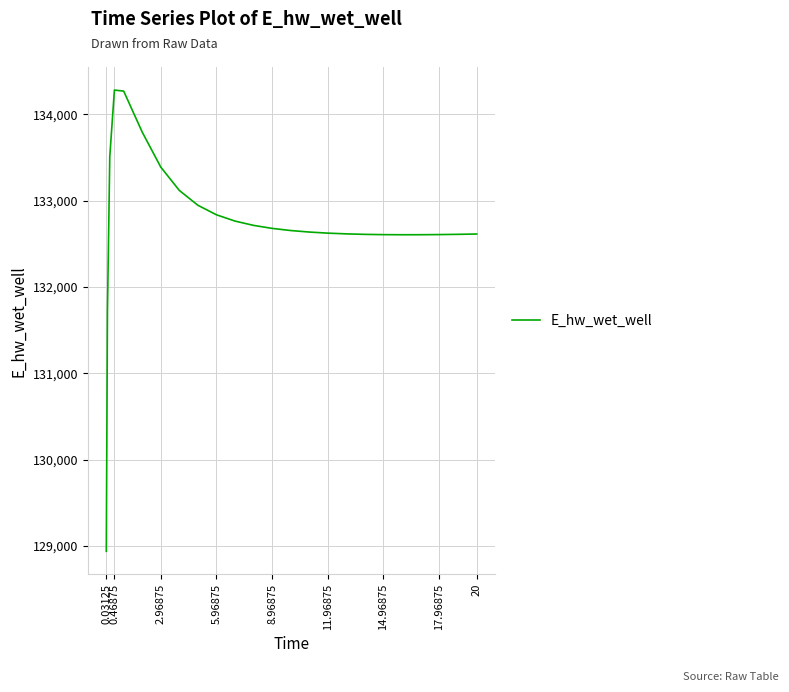

What is the smallest value displayed?

128940.4